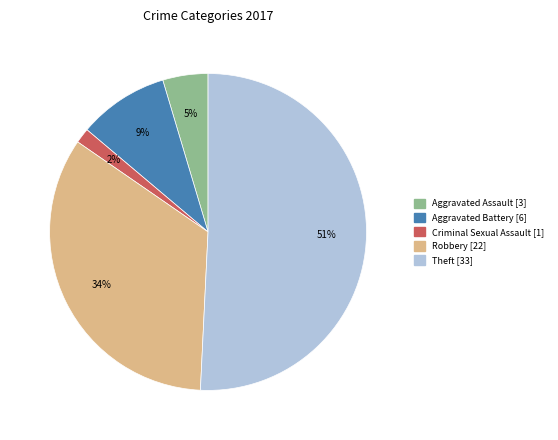

Is there any slice that represents more than half of the pie?

Yes